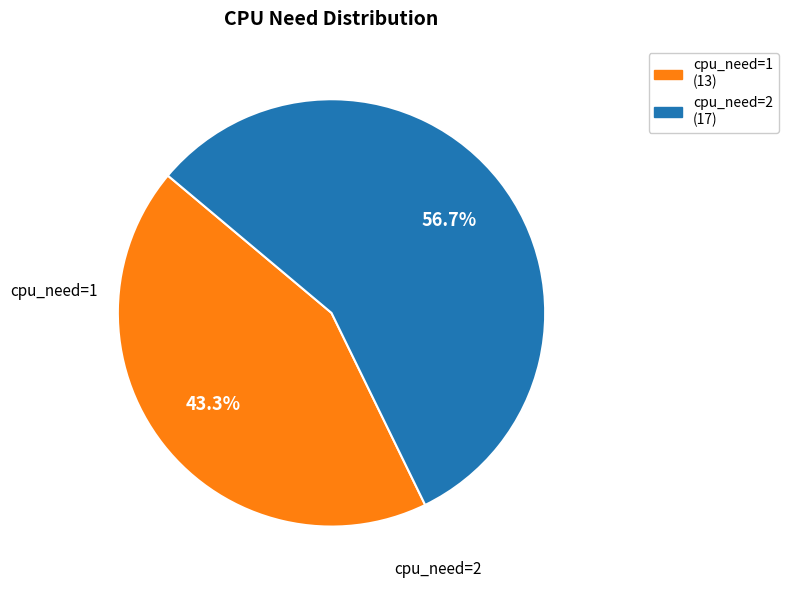

What percentage do cpu_need=2 and cpu_need=1 together represent?

100.0%